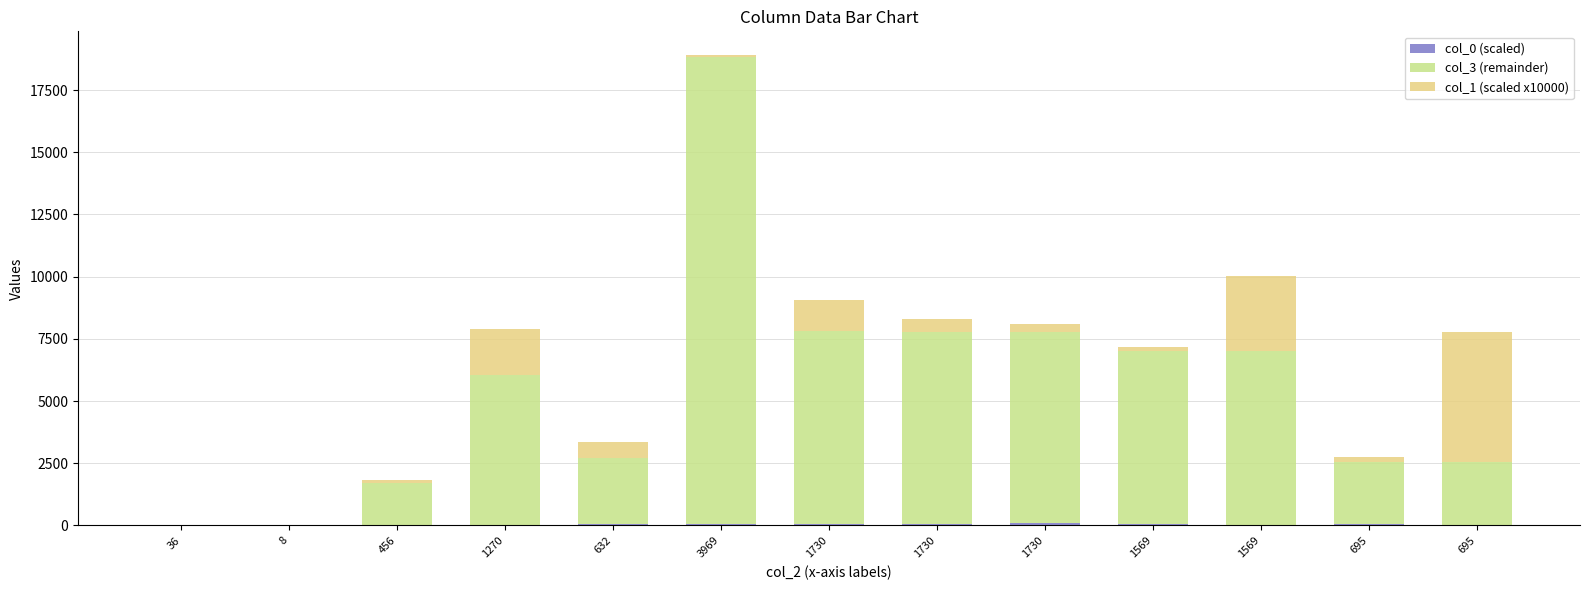

How many categories are shown in the chart?

13